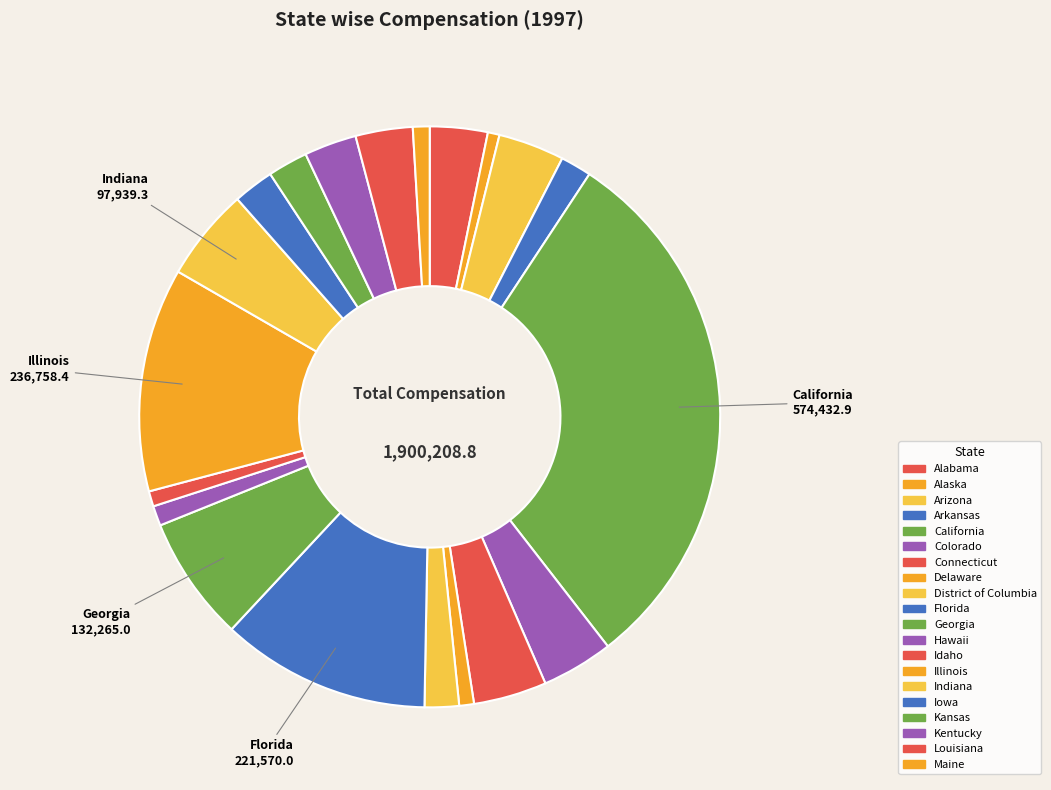

To the nearest percent, what is the average slice percentage?

5%